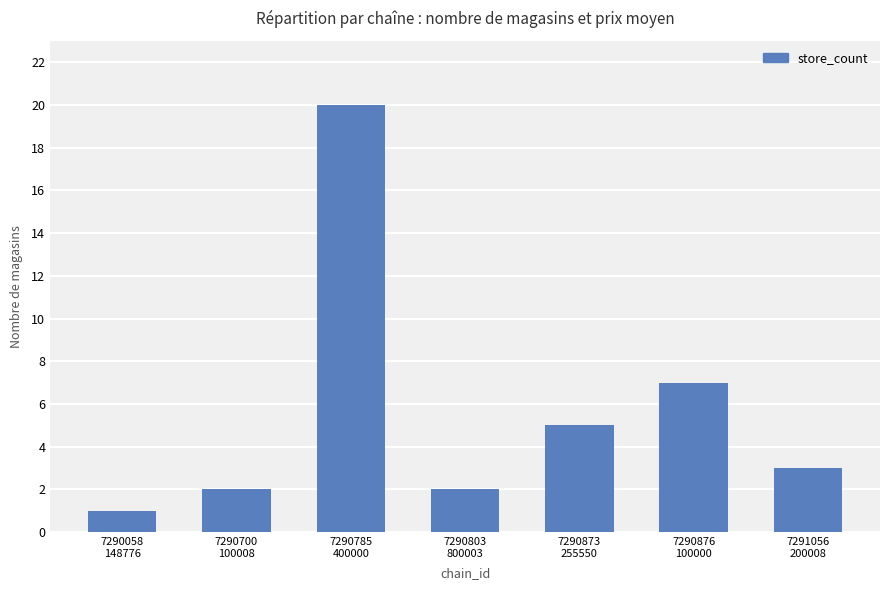

Are the bars horizontal?

No